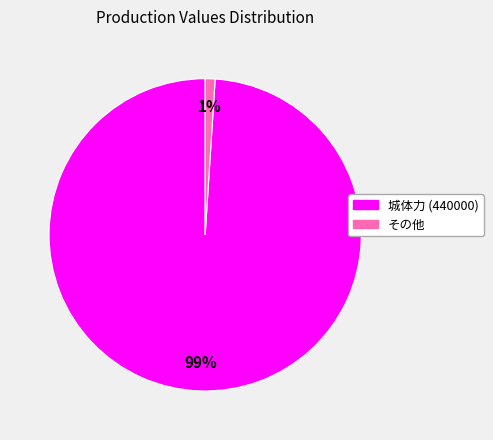

Does any single category account for the majority?

Yes